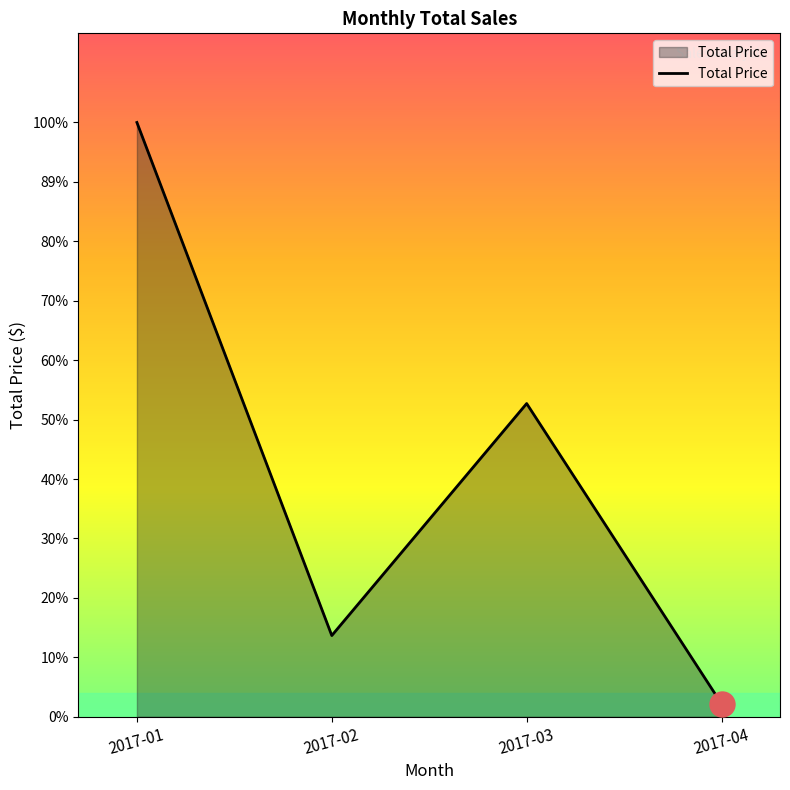

Rank the categories by value from lowest to highest.

2017-04, 2017-02, 2017-03, 2017-01